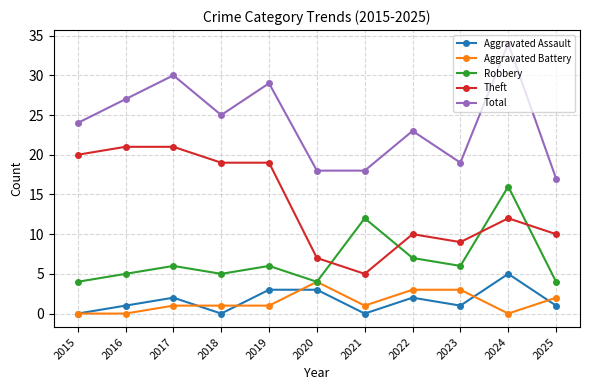

What is the greatest value displayed?

34